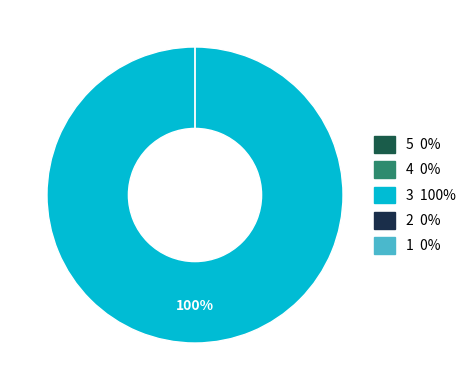

What percentage do 5 and 3 together represent?

100.0%